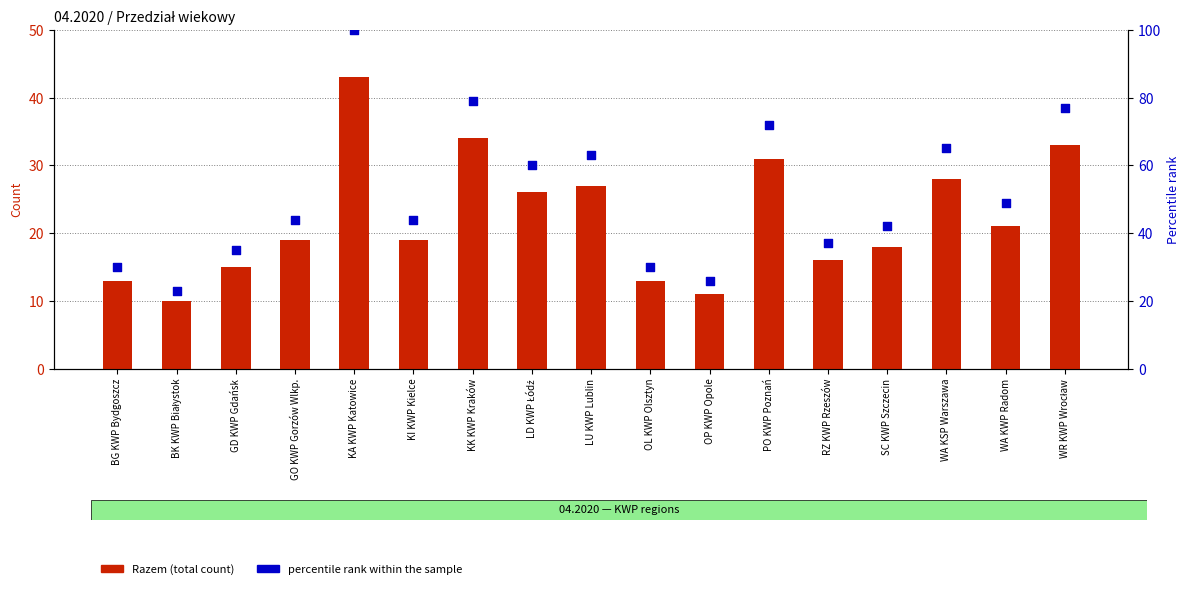

Which series has the largest Y range (max minus min)?

percentile rank within the sample